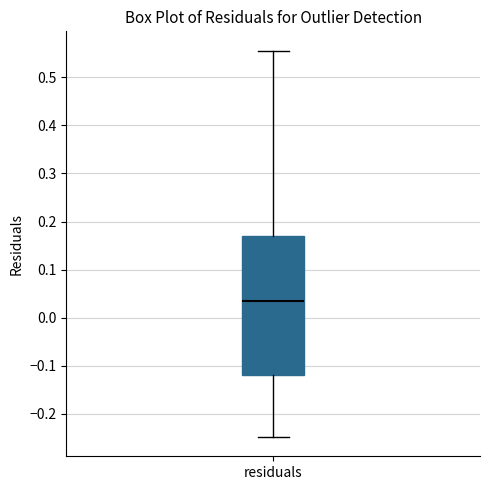

Where is the upper edge of the box for residuals on the y-axis? The values are not printed on the chart, so give them approximately, as read against the axis.

0.17